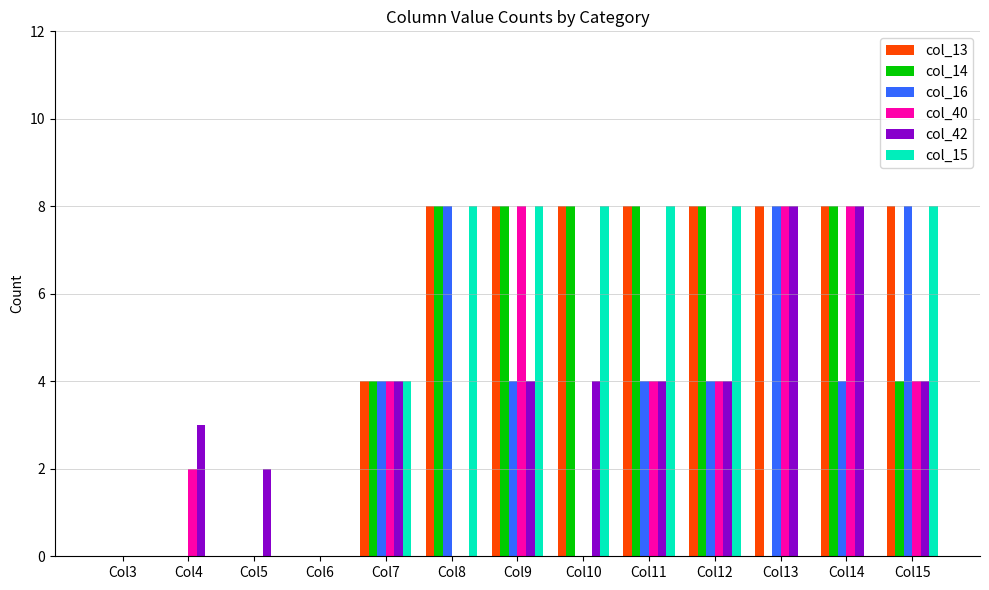

What is the maximum value shown in the chart?

8